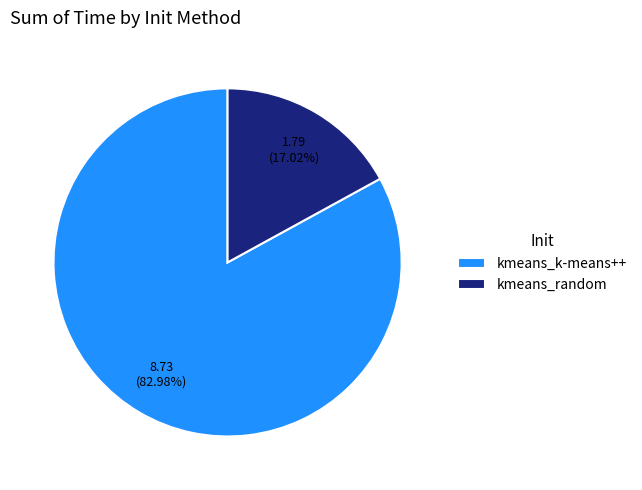

True or false: kmeans_random accounts for 27% of the total.

False